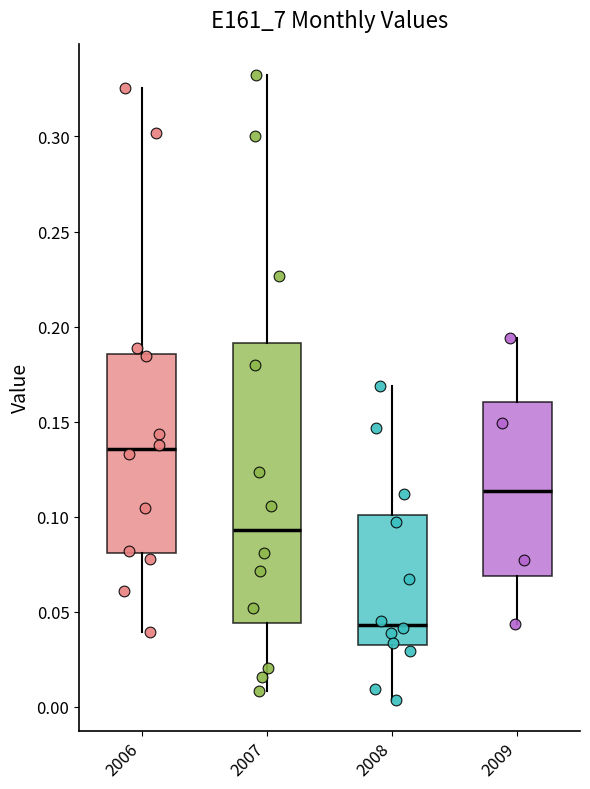

Which box has the lowest median line?

2008